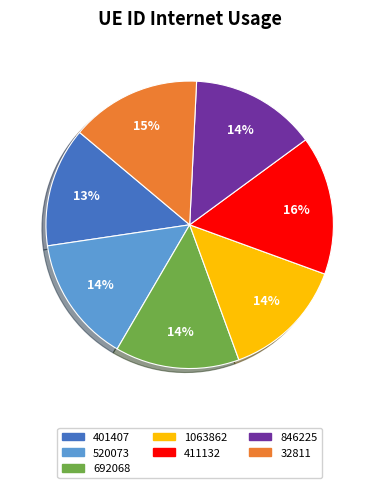

Which slice is the largest?

411132